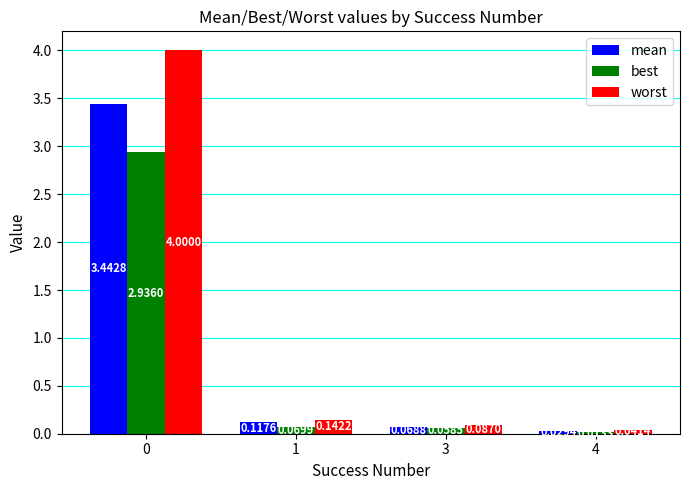

How many distinct data groups are displayed?

3